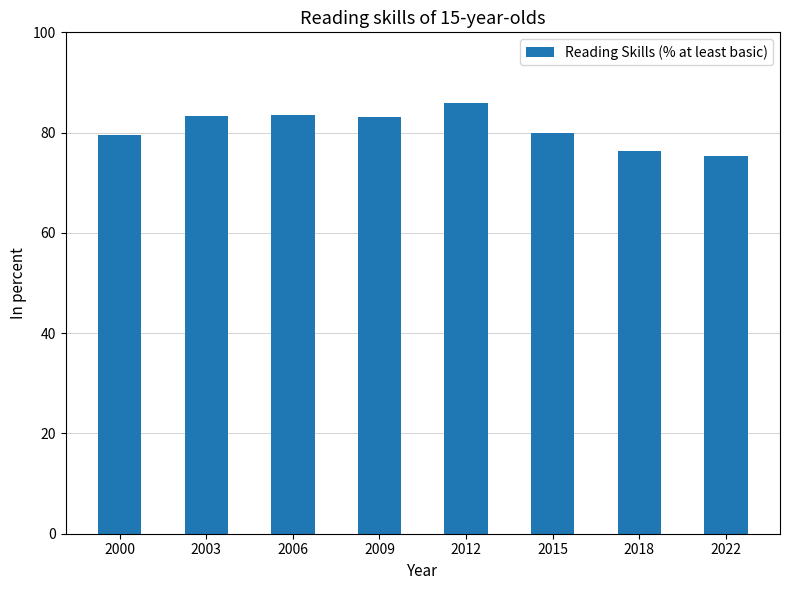

How many bars are there in total?

8